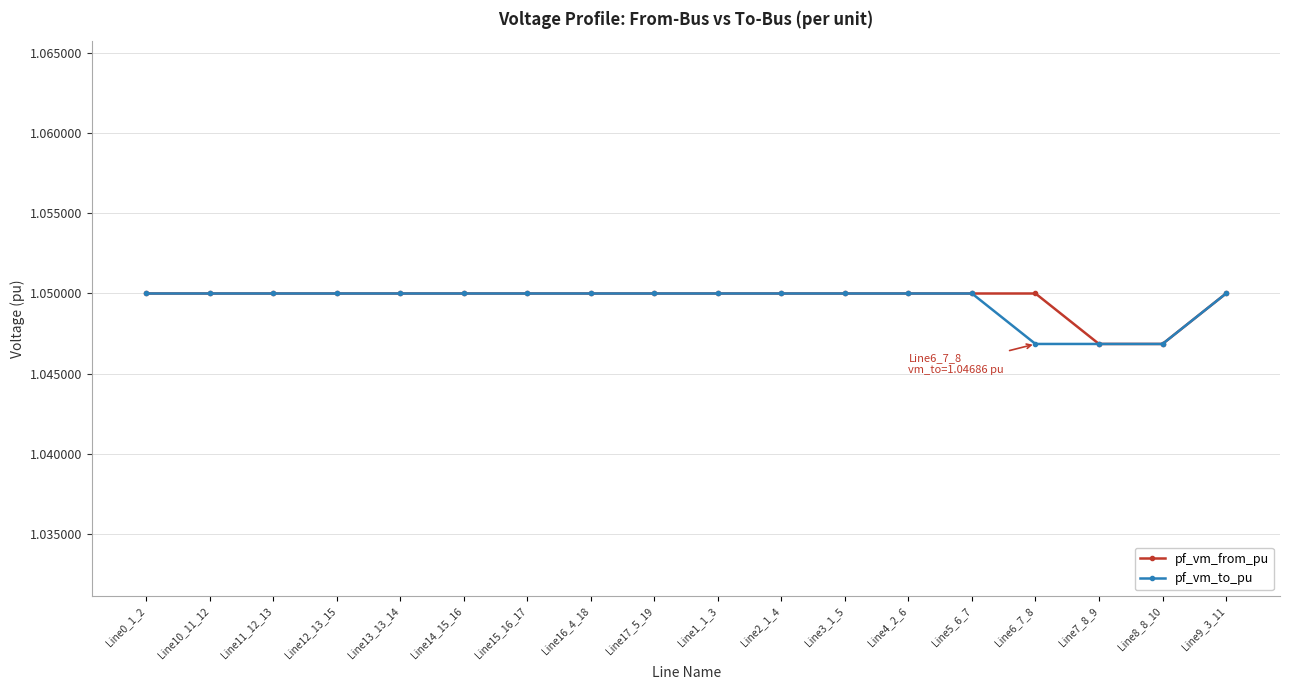

What is the total value across all series at Line9_3_11?

2.1